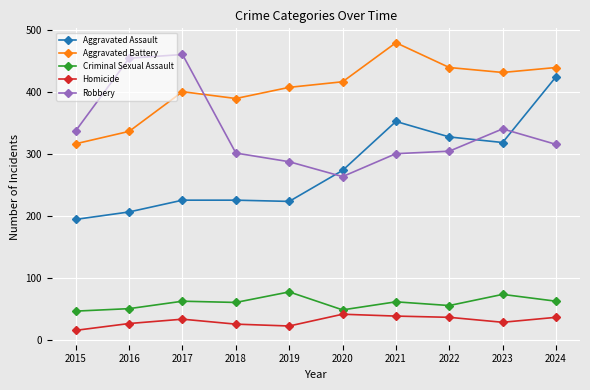

At 2018, list the series in order from smallest to largest.

Homicide, Criminal Sexual Assault, Aggravated Assault, Robbery, Aggravated Battery